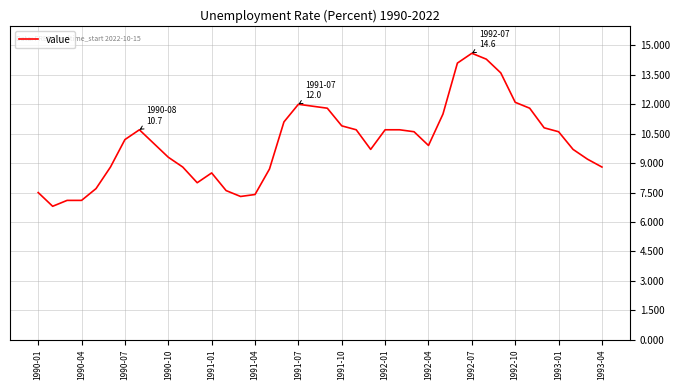

What is the greatest value displayed?

14.6